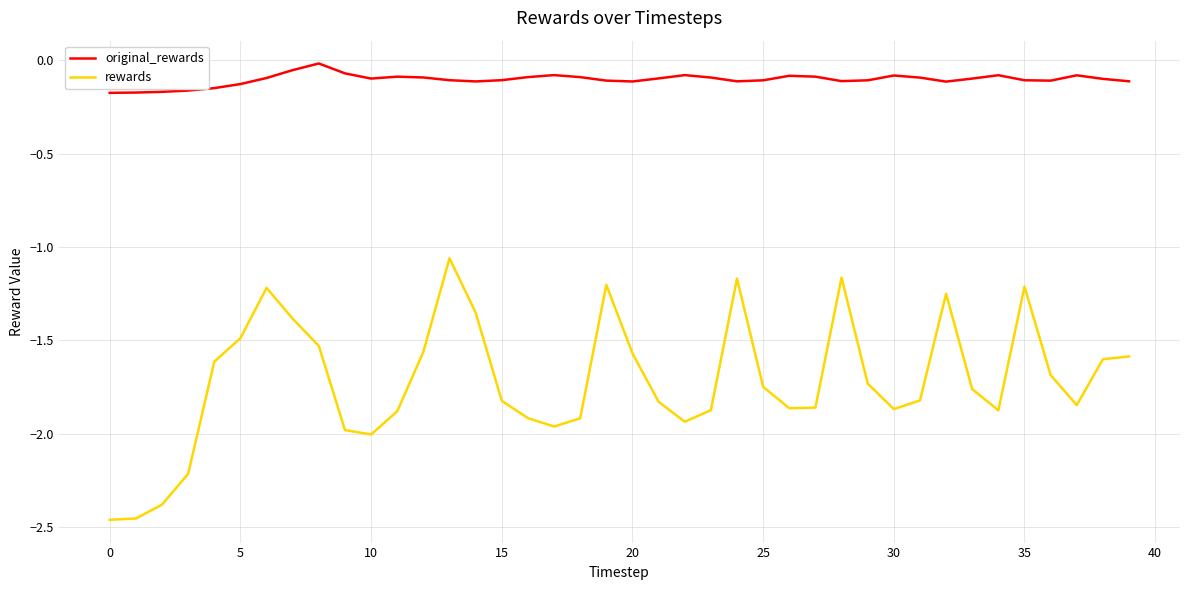

True or false: original_rewards and rewards cross at least once.

False